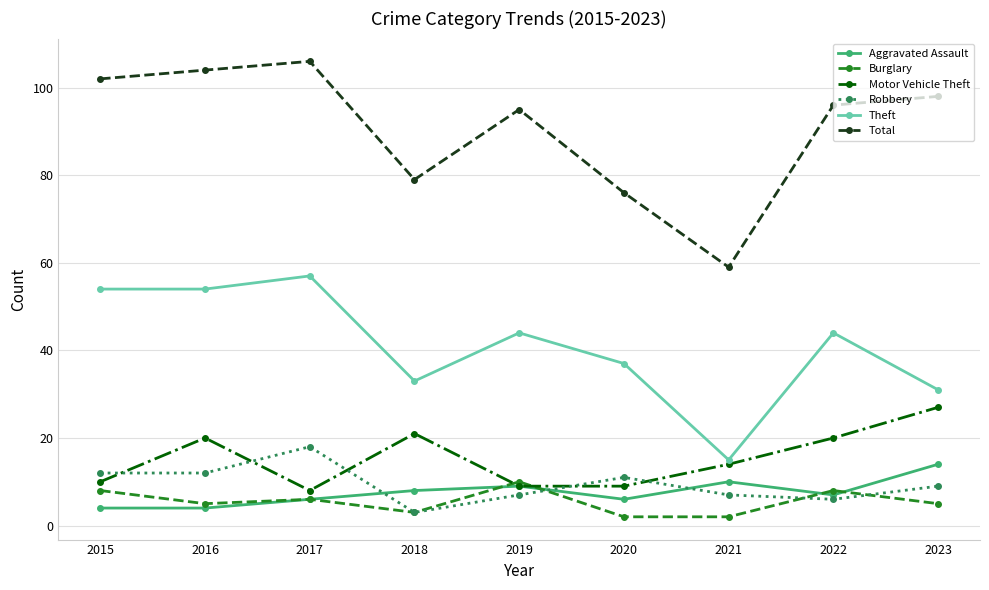

Reading left to right, transcribe all the data shown in this chart.

Aggravated Assault: 4	4	6	8	9	6	10	7	14
Burglary: 8	5	6	3	10	2	2	8	5
Motor Vehicle Theft: 10	20	8	21	9	9	14	20	27
Robbery: 12	12	18	3	7	11	7	6	9
Theft: 54	54	57	33	44	37	15	44	31
Total: 102	104	106	79	95	76	59	96	98